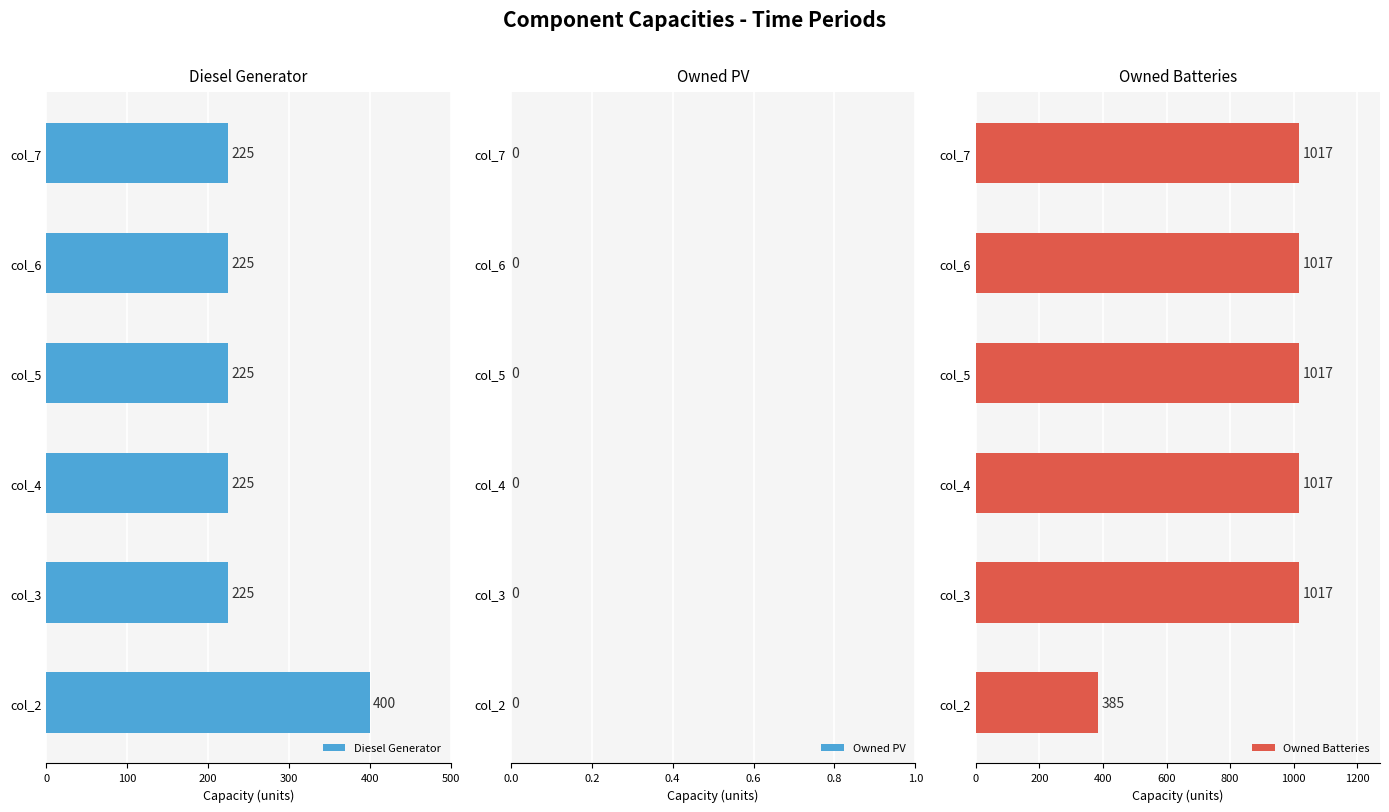

True or false: Diesel Generator has a value of 400 at col_2.

True